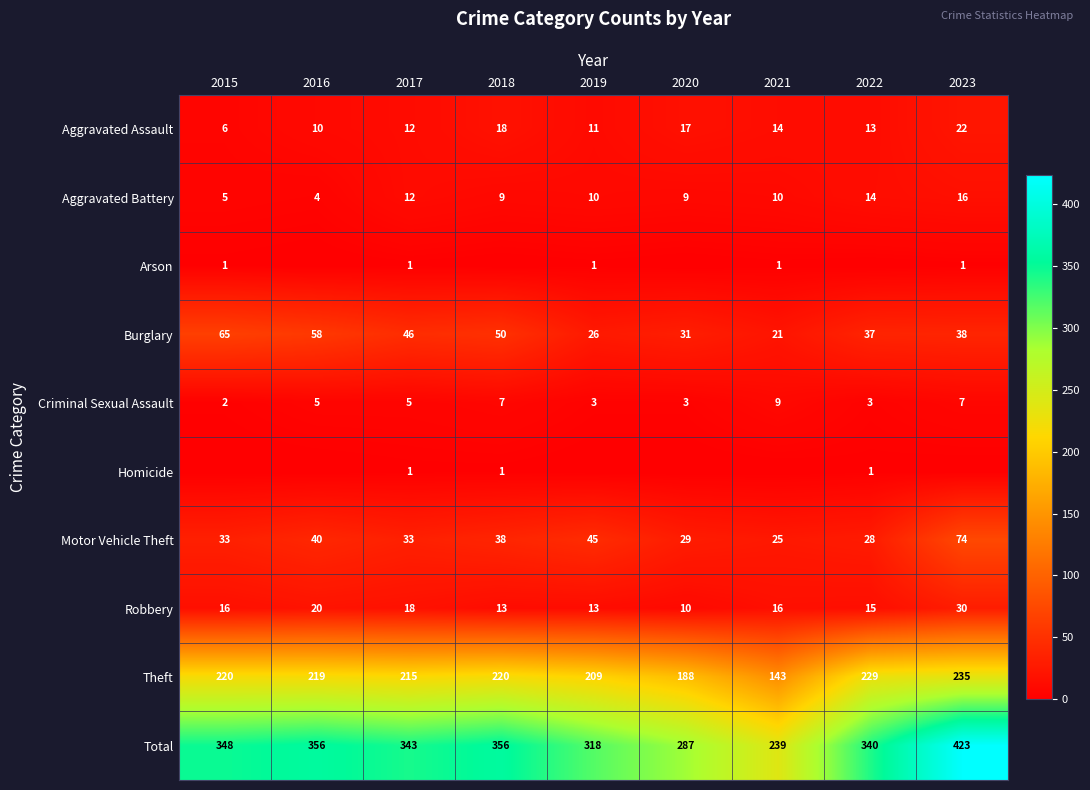

At which label is Aggravated Assault closest to 14?

2021